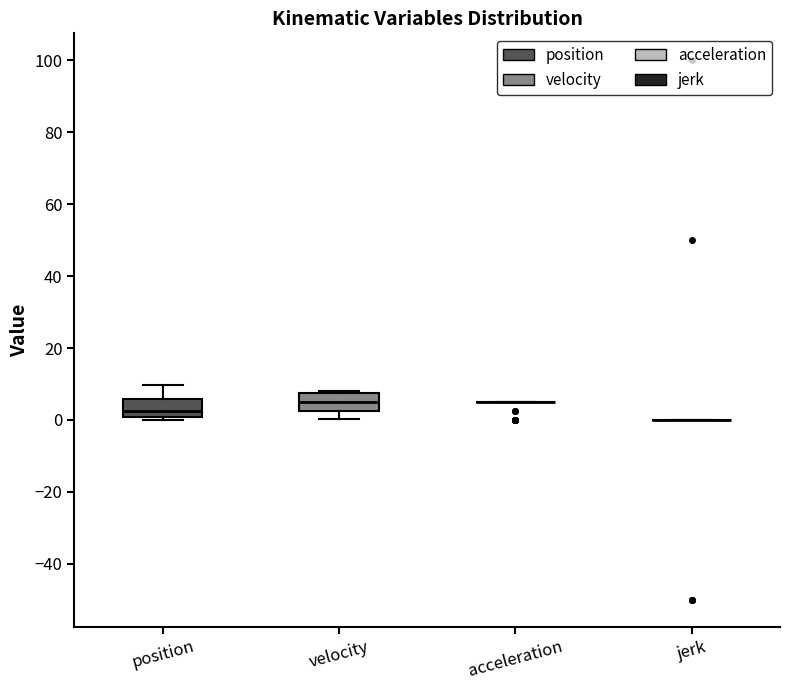

Reading left to right, transcribe this box plot: for each box, give where its median line is, the range the box spans, and where its two whiskers end, as read against the y-axis. The values are not printed on the chart, so give them approximately, as read against the axis.

position: median 2, box 0 to 6, whiskers 0 (just below the box's lower edge) to 10
velocity: median 6, box 2 to 8, whiskers 0 to 8
acceleration: box collapsed to a line at 6, whiskers 6 to 6
jerk: box collapsed to a line at 0, whiskers 0 to 0